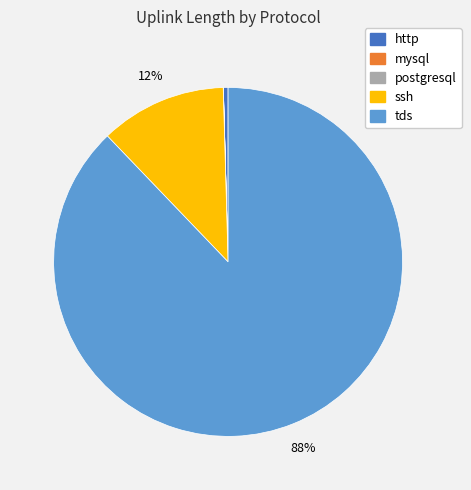

True or false: ssh accounts for 12% of the total.

True